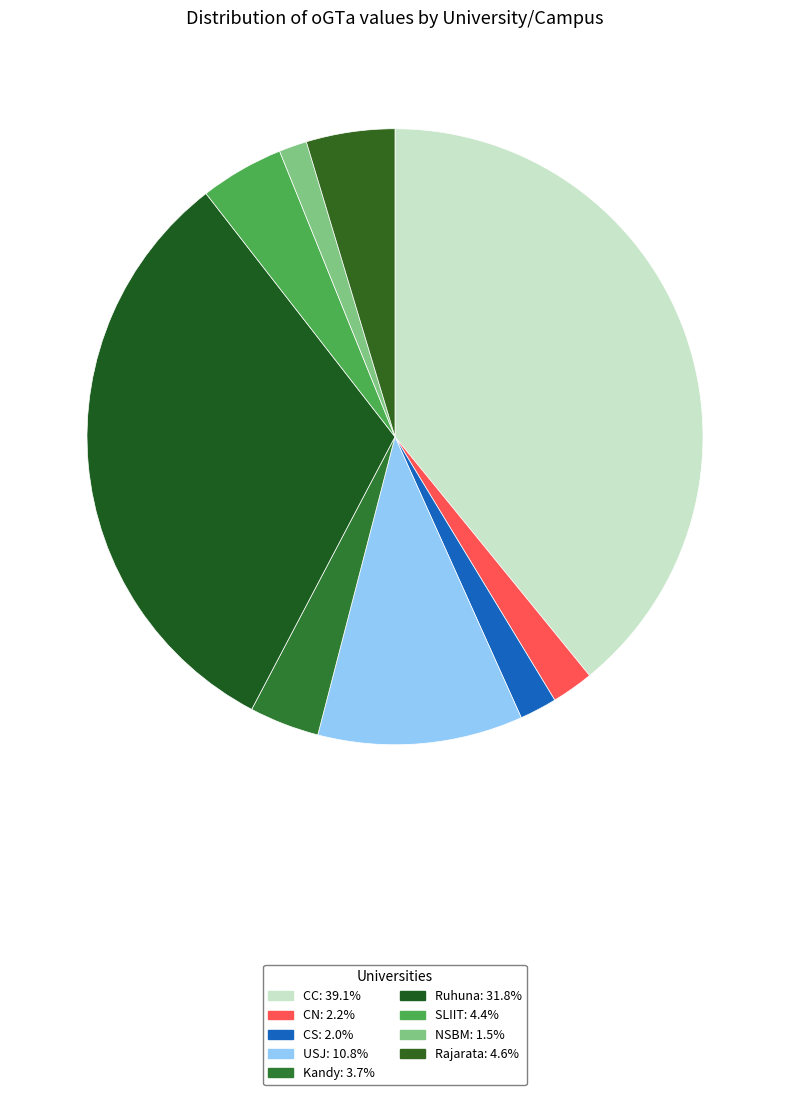

How many segments does this pie chart have?

9